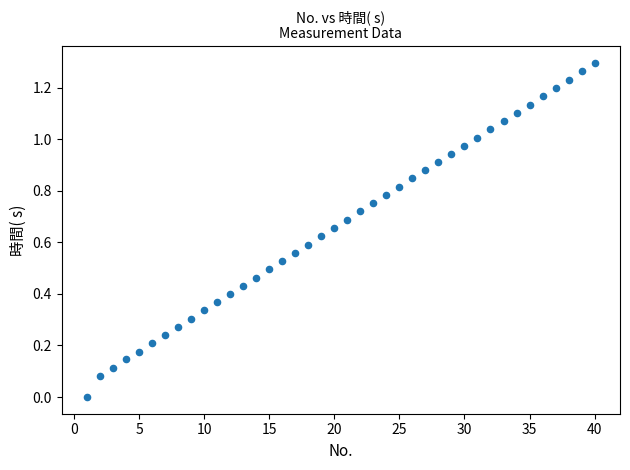

What is the range of X values (max minus min)?

39.0